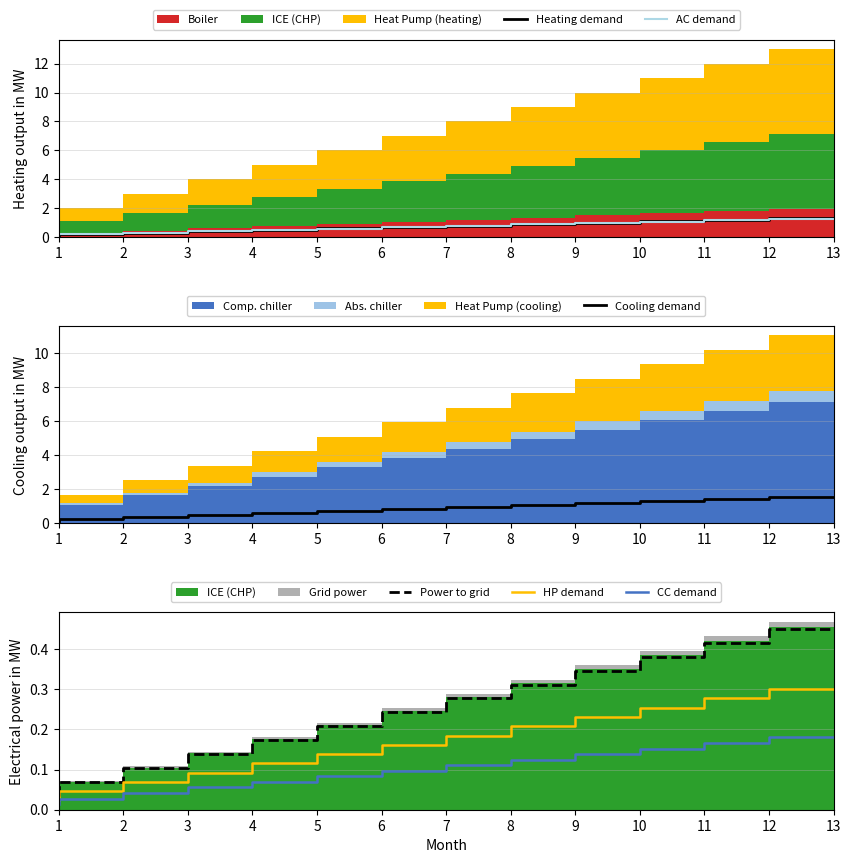

Reading left to right, list all the values displayed in this chart.

Heating demand: 0.1	0.2	0.3	0.4	0.5	0.6	0.7	0.8	0.9	1.0	1.1	1.2	1.3
AC demand: 0.1	0.2	0.3	0.4	0.5	0.6	0.7	0.8	0.9	1.0	1.1	1.2	1.3
Cooling demand: 0.1	0.2	0.4	0.5	0.6	0.7	0.8	1.0	1.1	1.2	1.3	1.4	1.6
Power to grid: 0.0	0.1	0.1	0.1	0.2	0.2	0.2	0.3	0.3	0.3	0.4	0.4	0.5
HP demand: 0.0	0.0	0.1	0.1	0.1	0.1	0.2	0.2	0.2	0.2	0.3	0.3	0.3
CC demand: 0.0	0.0	0.0	0.1	0.1	0.1	0.1	0.1	0.1	0.1	0.2	0.2	0.2